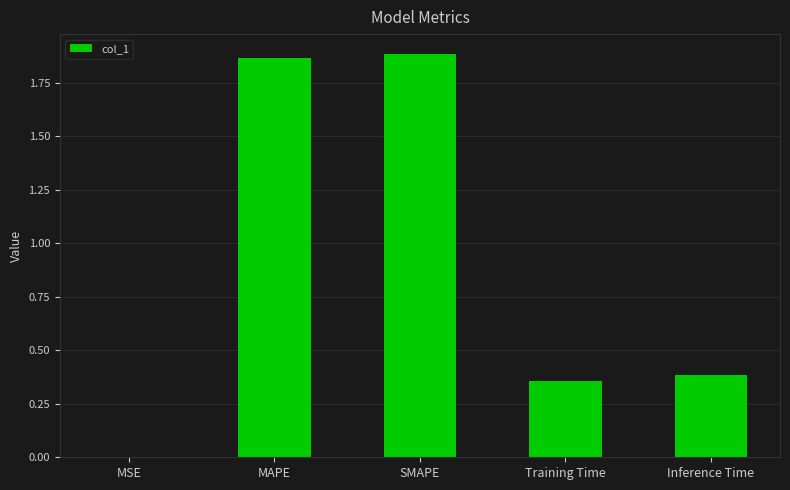

Is it true that the value at MAPE is 1.9?

True